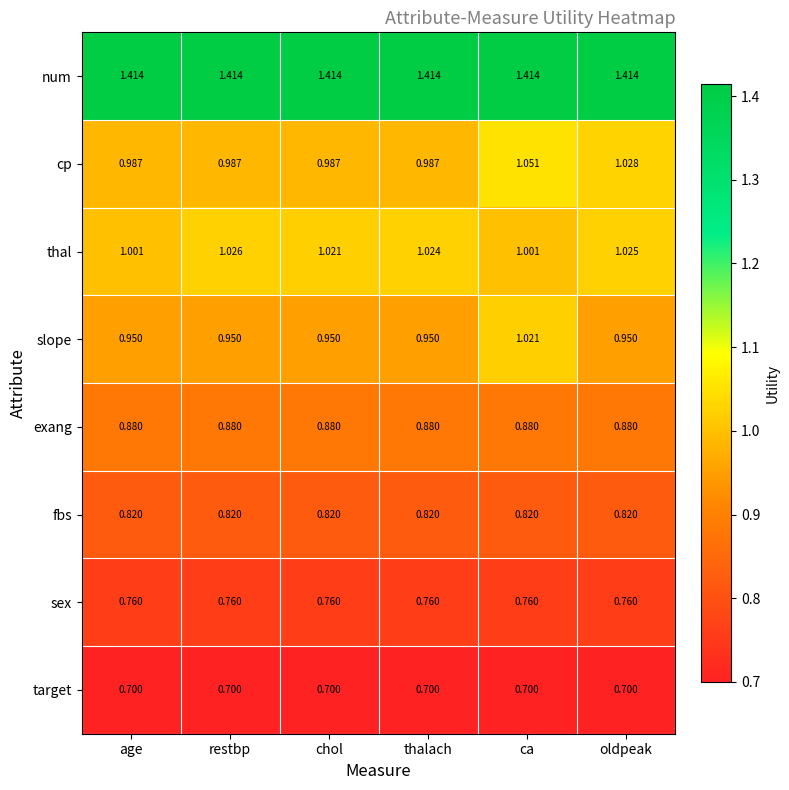

Which category has the highest value in the cp series?

ca